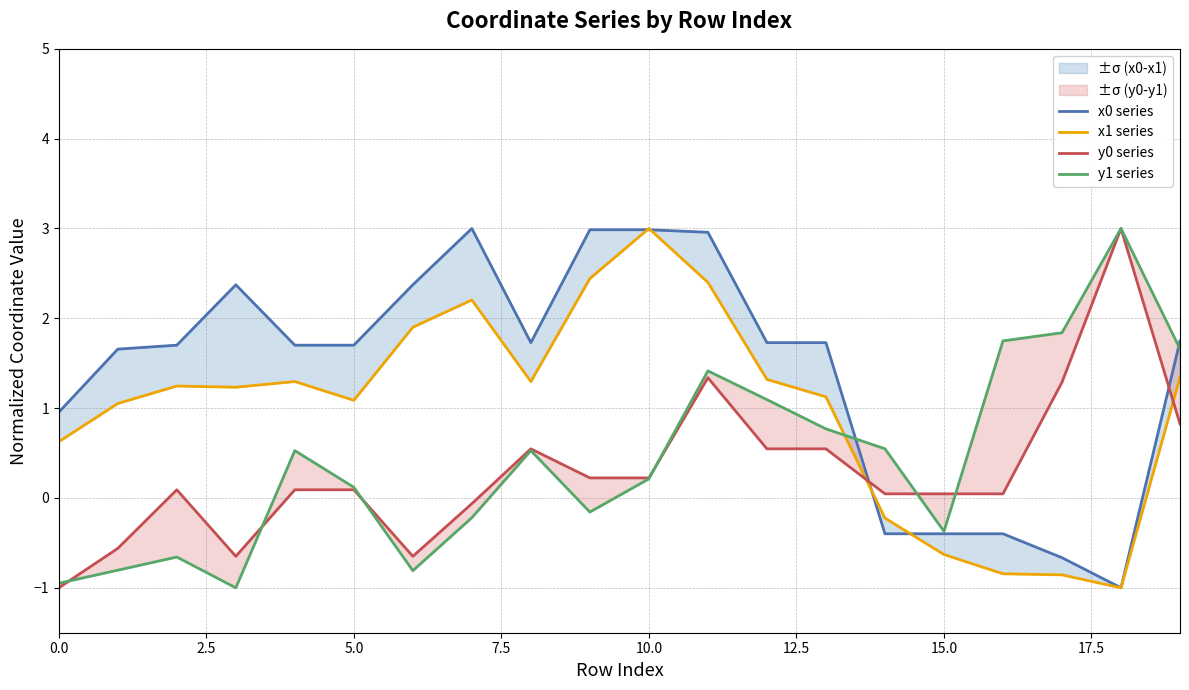

Between which two adjacent categories do x0 series and y0 series first intersect?

13 and 14